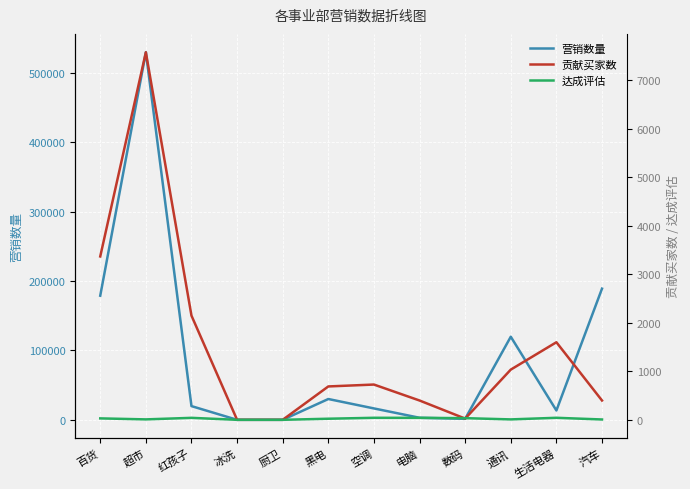

Reading left to right, extract all data points from this chart.

营销数量: 百货=178937.0	超市=529829.0	红孩子=19751.0	冰洗=0.0	厨卫=0.0	黑电=29985.0	空调=16408.0	电脑=2948.0	数码=1442.0	通讯=119764.0	生活电器=13459.0	汽车=189077.0
贡献买家数: 百货=3368.0	超市=7577.0	红孩子=2148.0	冰洗=0.0	厨卫=0.0	黑电=688.0	空调=727.0	电脑=398.0	数码=25.0	通讯=1035.0	生活电器=1599.0	汽车=398.0
达成评估: 百货=29.4	超市=8.8	红孩子=40.5	冰洗=0.0	厨卫=0.0	黑电=22.3	空调=41.5	电脑=40.7	数码=34.0	通讯=8.5	生活电器=41.6	汽车=6.8